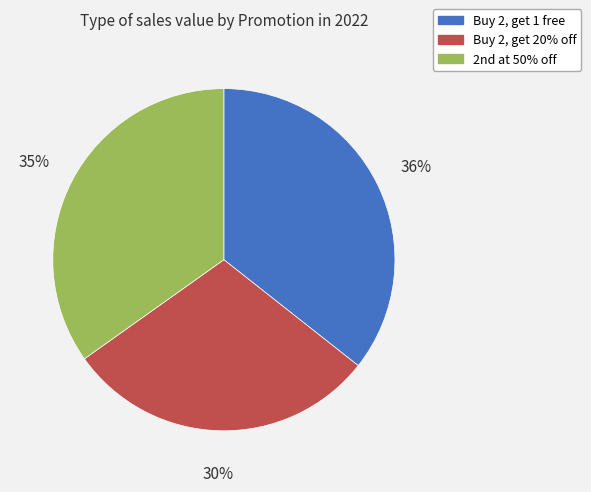

How many slices are in this pie chart?

3